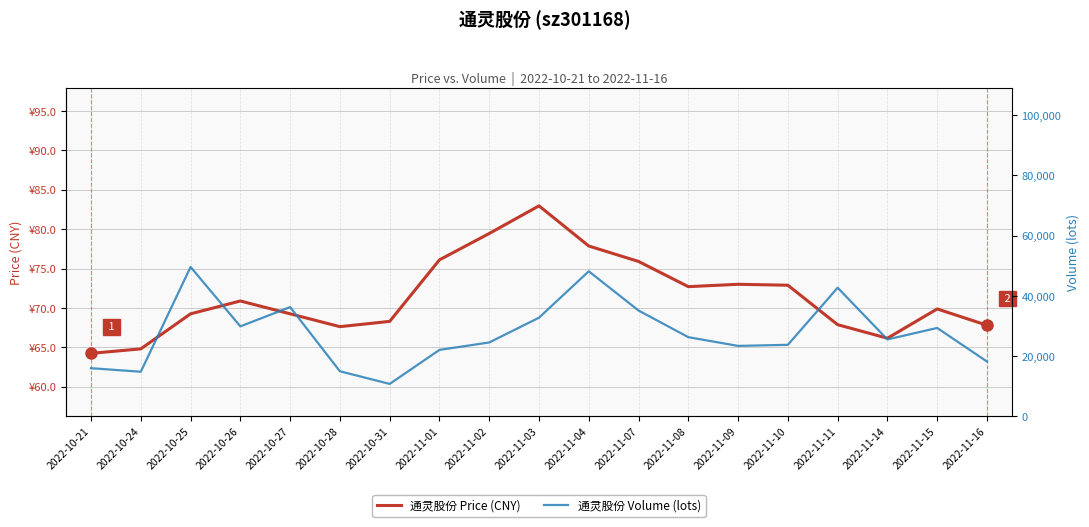

True or false: price has more than 2 interior local peaks.

True